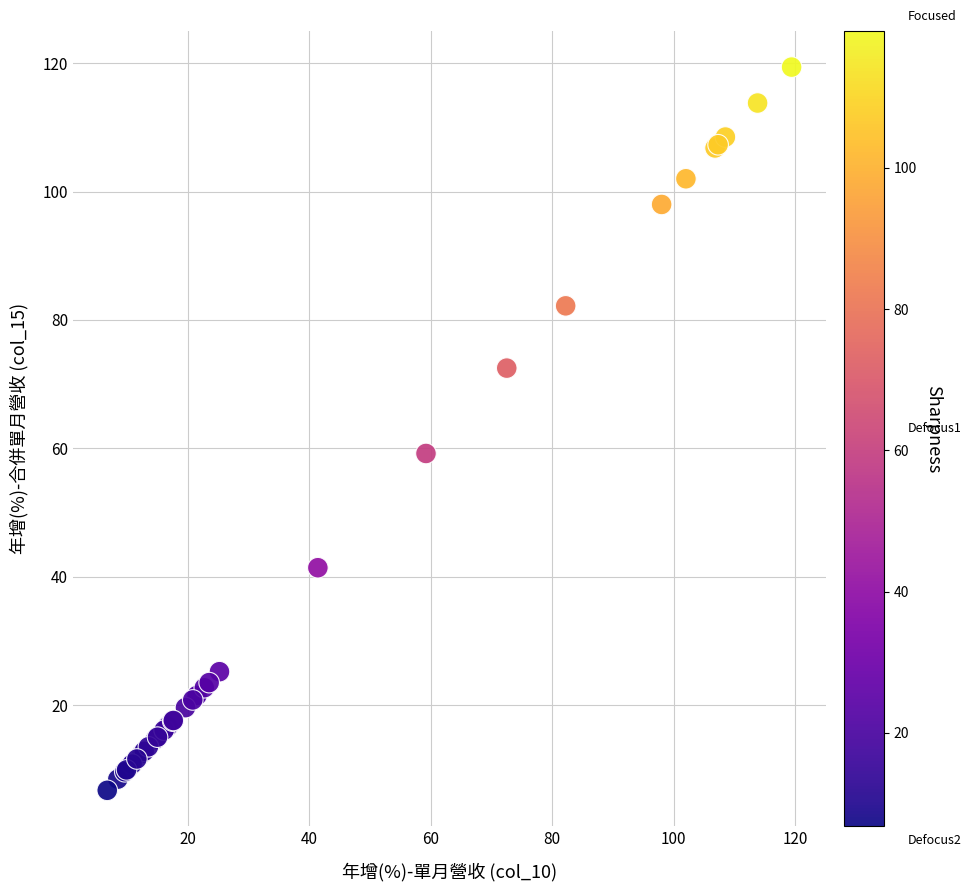

What Y value in the scatter plot is closest to 63?

59.2